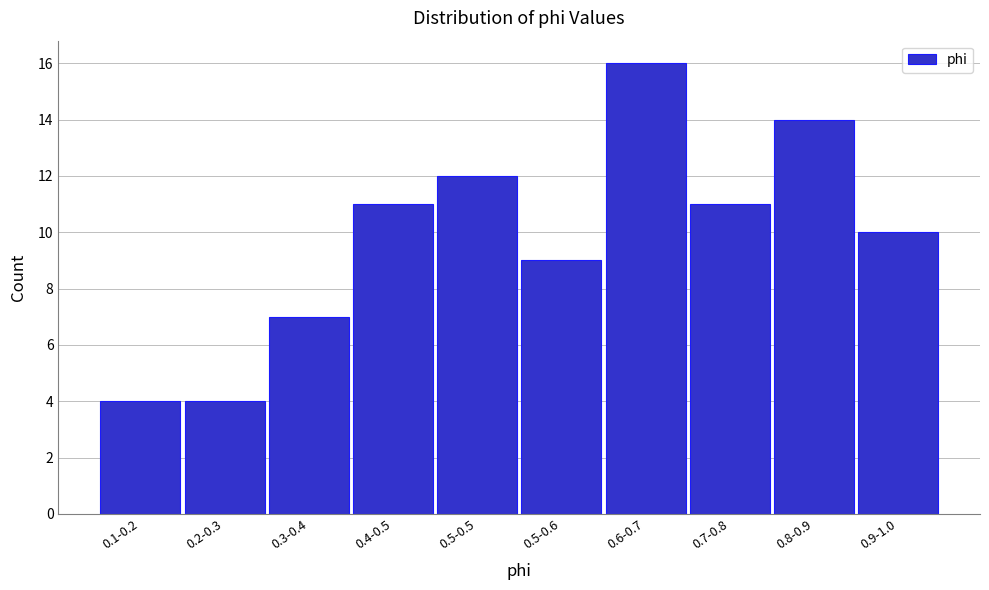

Reading left to right, list all the values displayed in this chart.

4	4	7	11	12	9	16	11	14	10